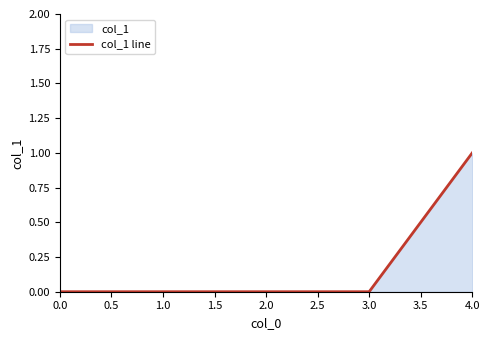

What position from the right is 3.0?

2